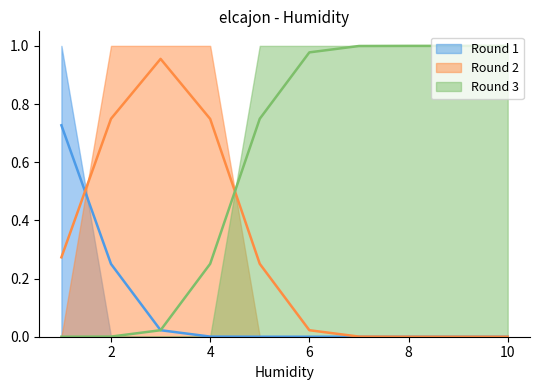

Which series has the largest total across all categories?

Round 3